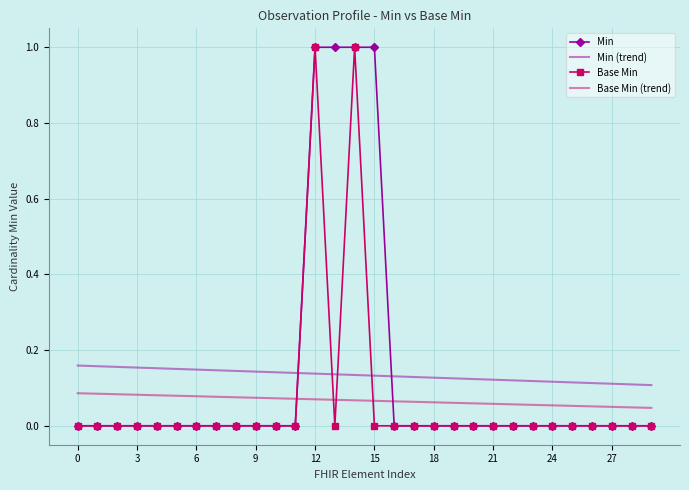

What is the highest value of the Base Min series?

1.0